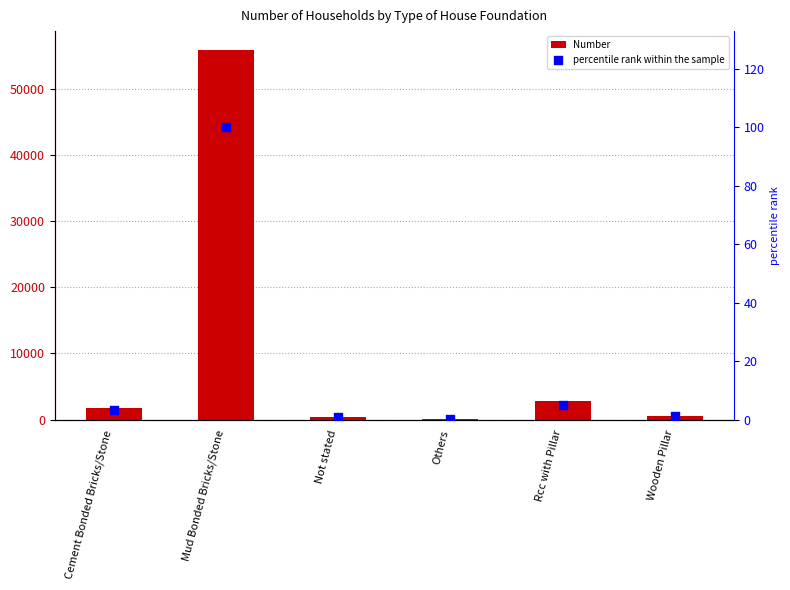

Which series contains the highest Y value?

Number